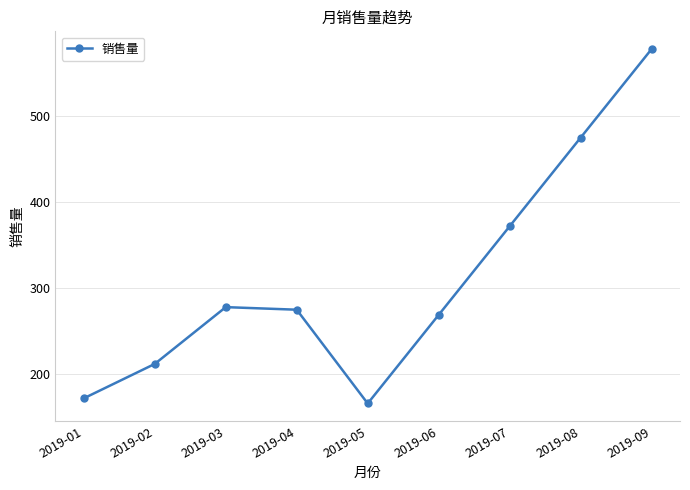

Does the chart display data point markers on the line(s)?

Yes